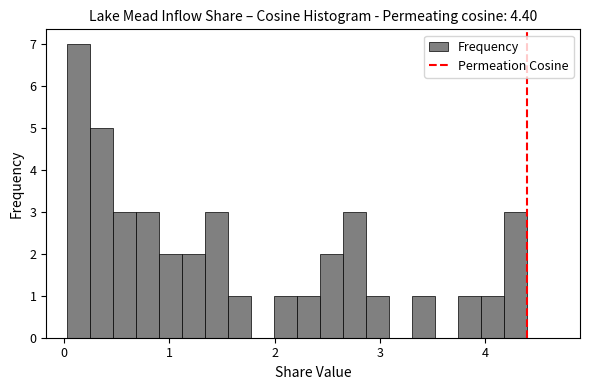

Around what value on the x-axis is the tallest bar? Give the approximate position of its centre, as read against the axis.

0.1